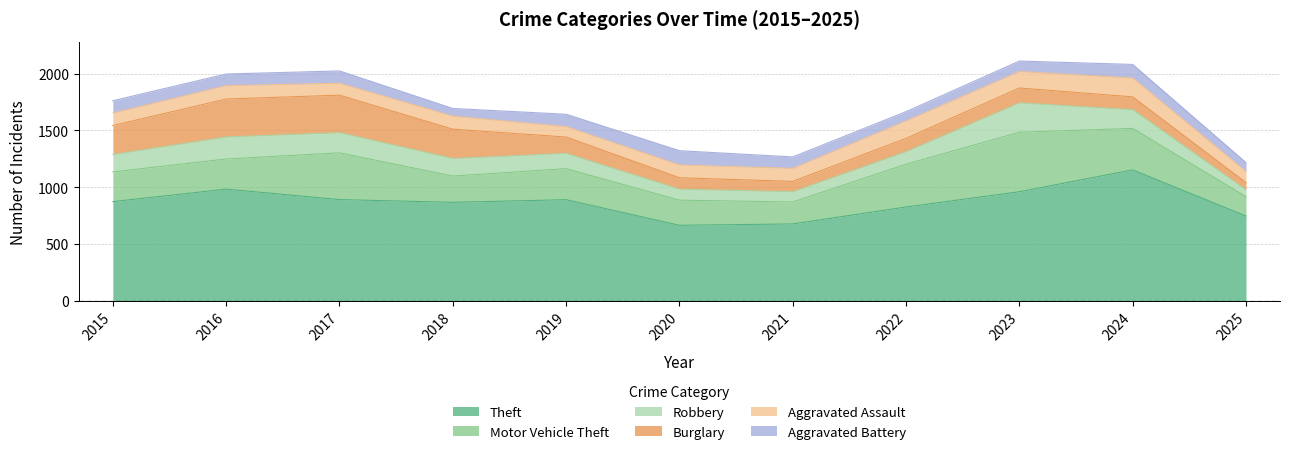

Reading right to left, list all the values displayed in this chart.

Theft: 748	1153	961	827	678	666	891	868	892	984	874
Motor Vehicle Theft: 170	365	523	376	193	221	273	231	411	265	261
Robbery: 60	165	259	111	91	97	135	155	178	194	154
Burglary: 63	112	130	116	90	100	143	257	329	333	254
Aggravated Assault: 98	166	145	154	115	113	92	115	105	118	110
Aggravated Battery: 78	119	92	81	100	125	108	67	108	102	108